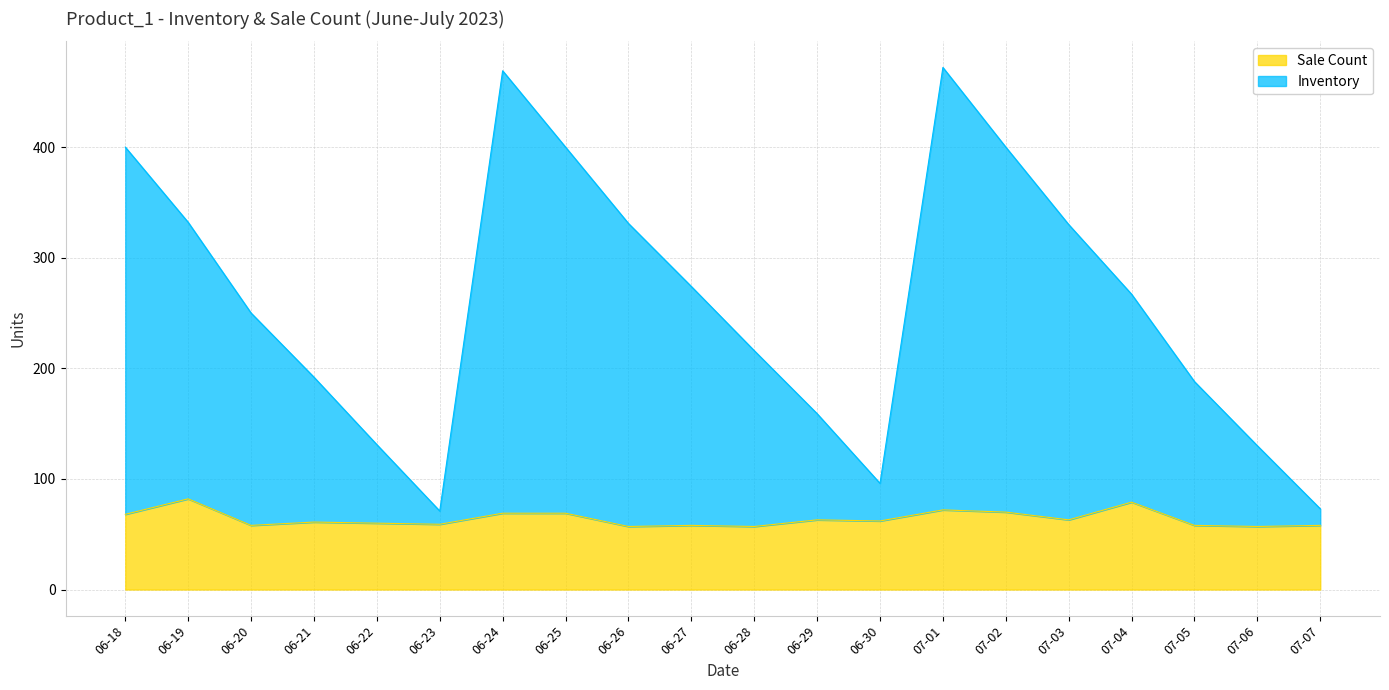

What is the difference between the maximum and minimum values in the Inventory series?

401